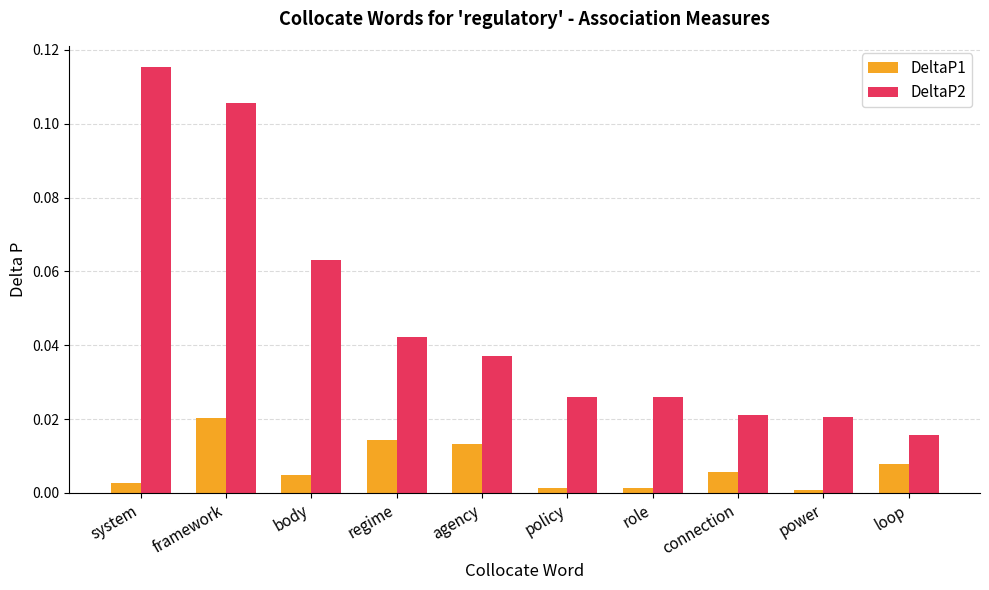

The value of DeltaP1 at body is 0.0. True or false?

True